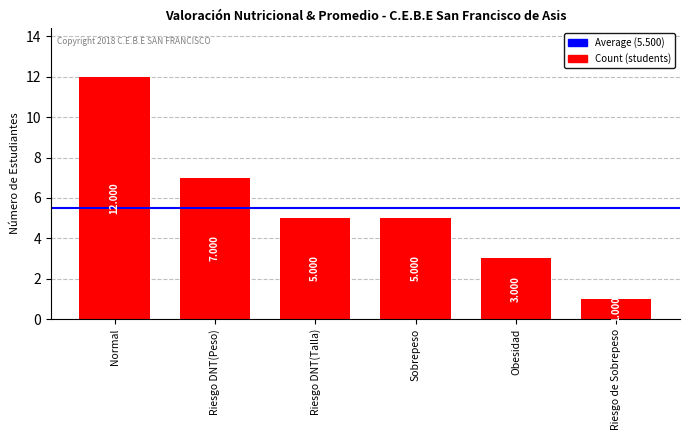

At which label does the data first exceed 5?

Normal